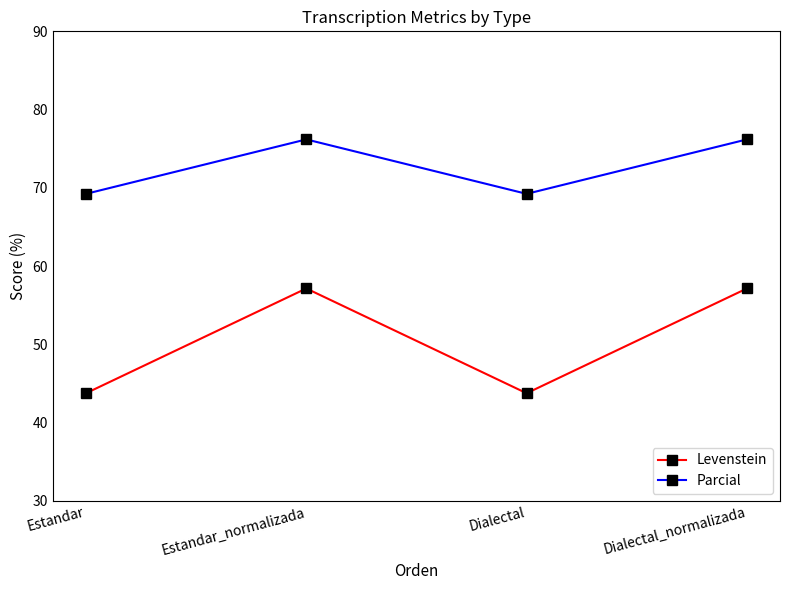

Which series has the largest range (max minus min)?

Levenstein